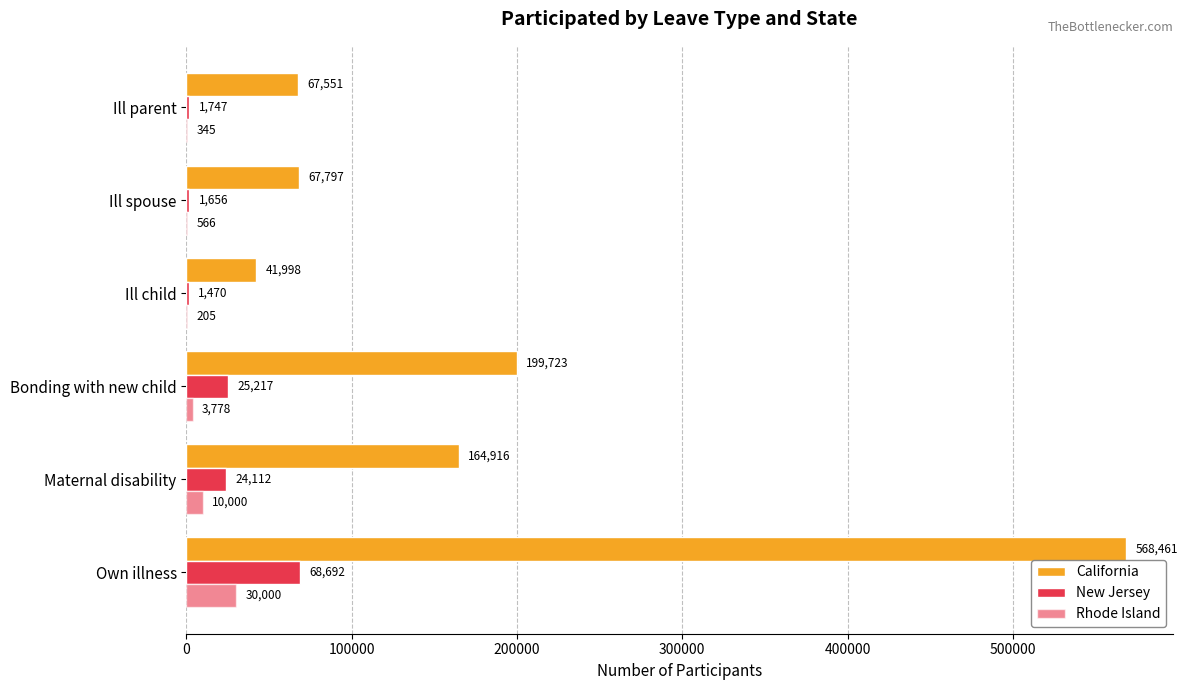

How many data points in California are above 164915?

3